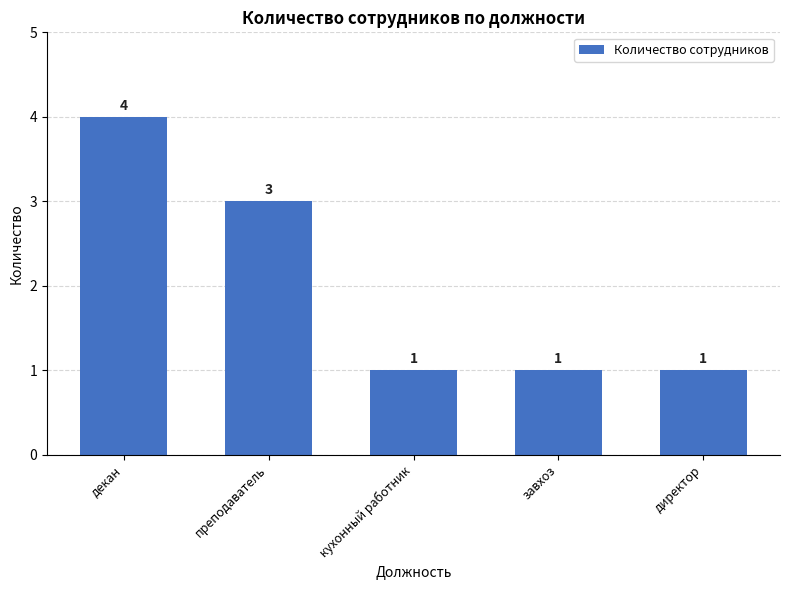

What position from the left is декан?

1